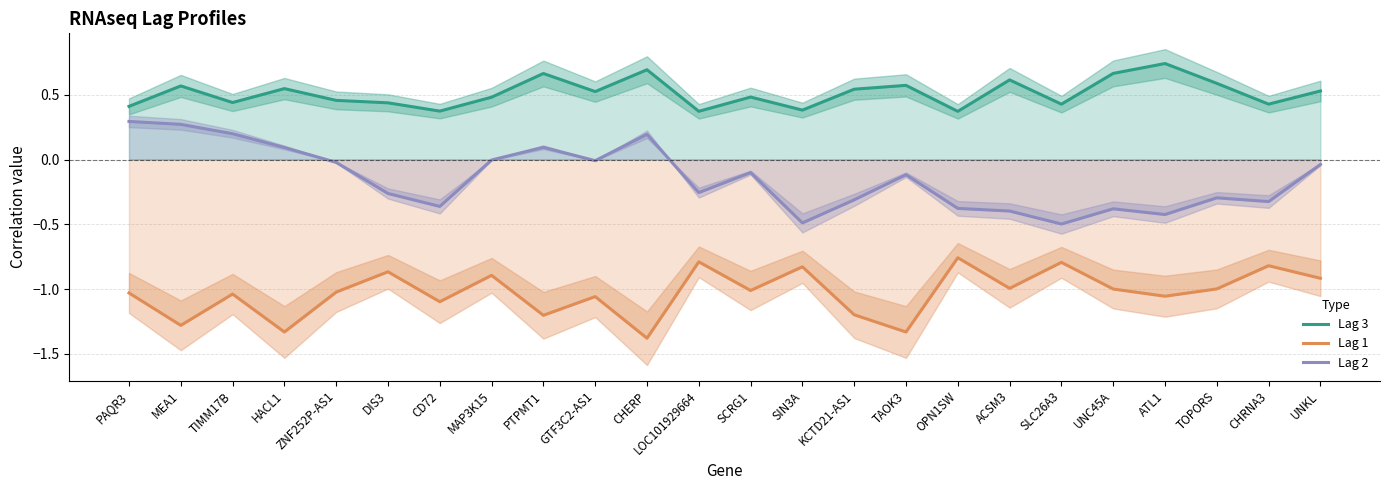

How many interior local peaks does the Lag 1 series have?

9